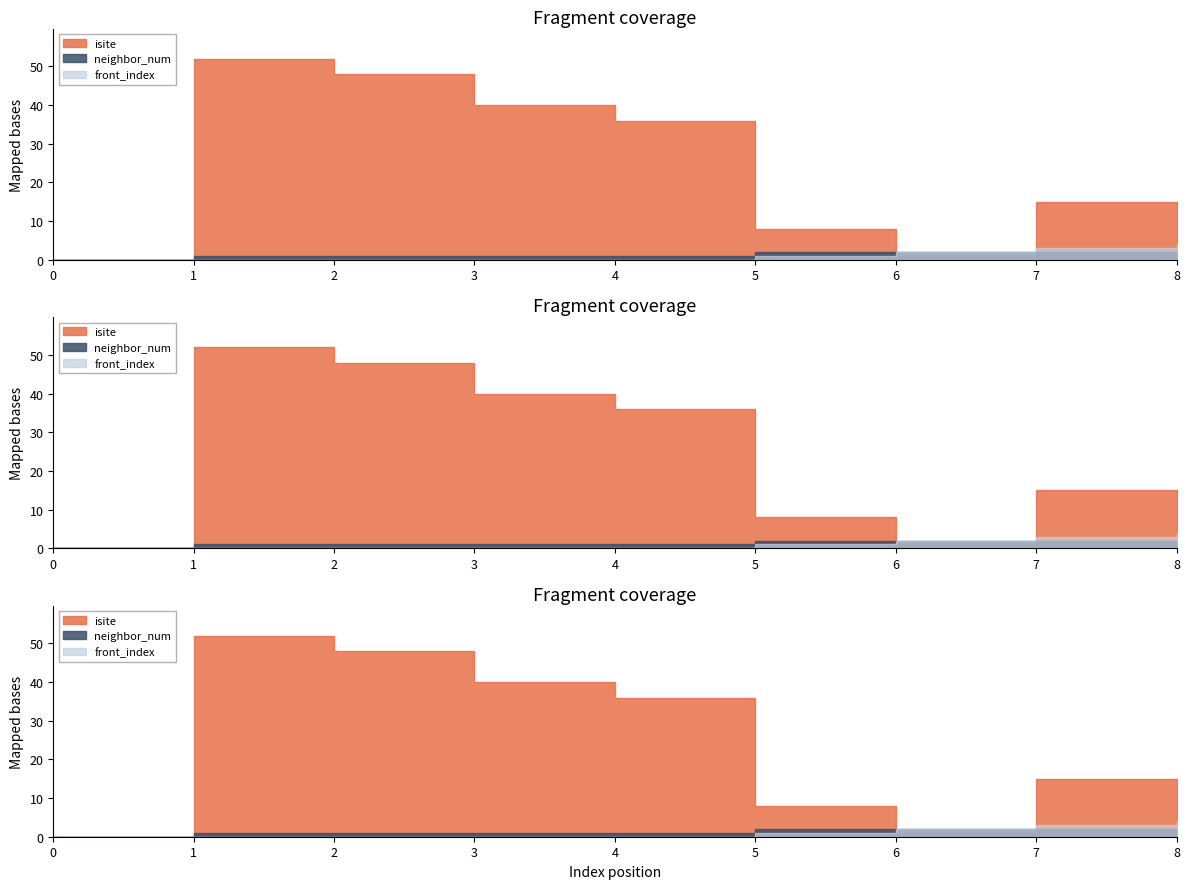

What is the difference between the isite values at 0 and 8?

4